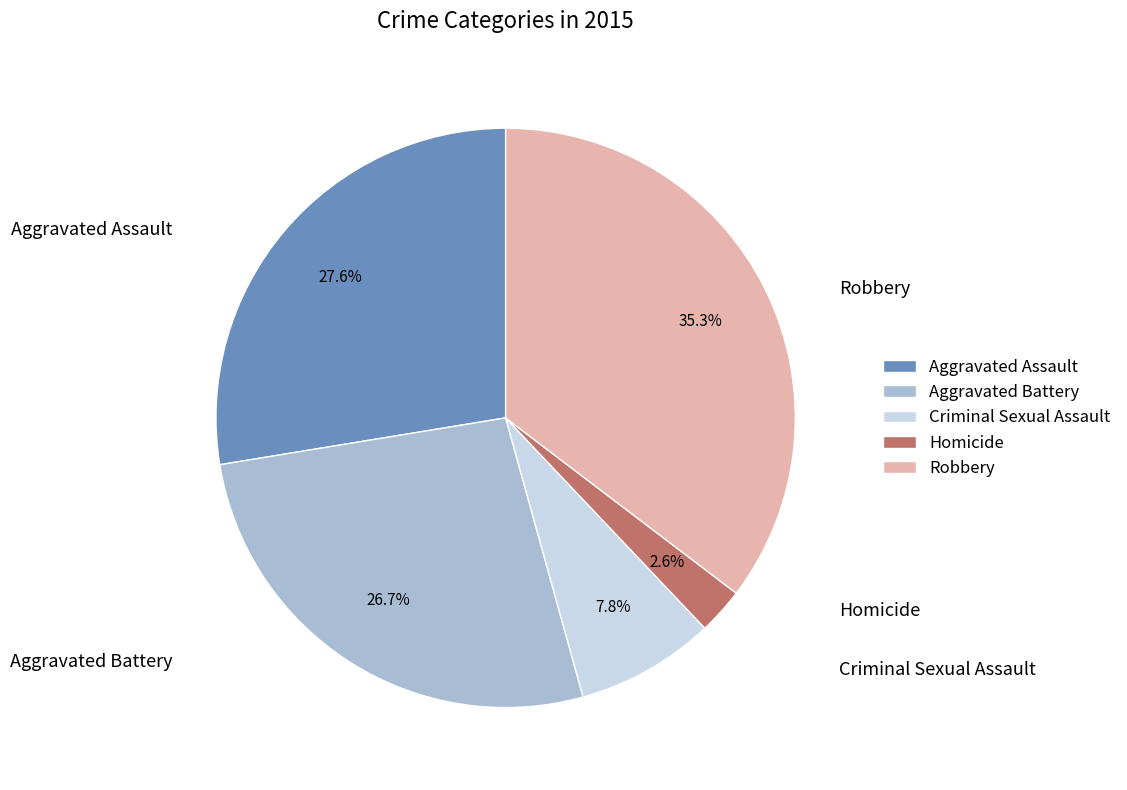

How many segments does this pie chart have?

5